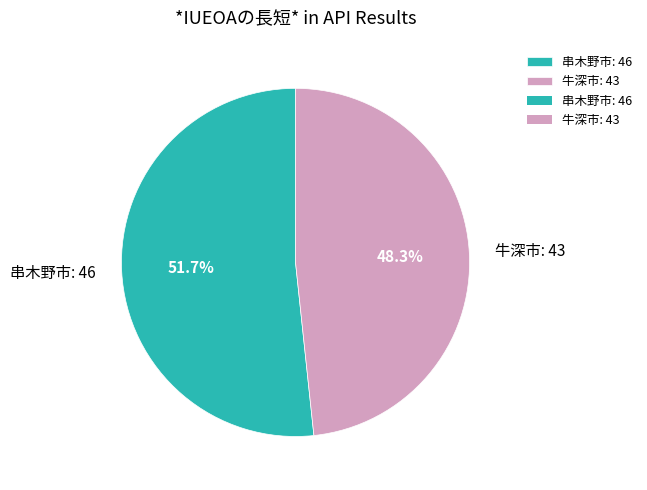

To the nearest percent, what is the difference between the 串木野市 and 牛深市 slice percentages?

3%